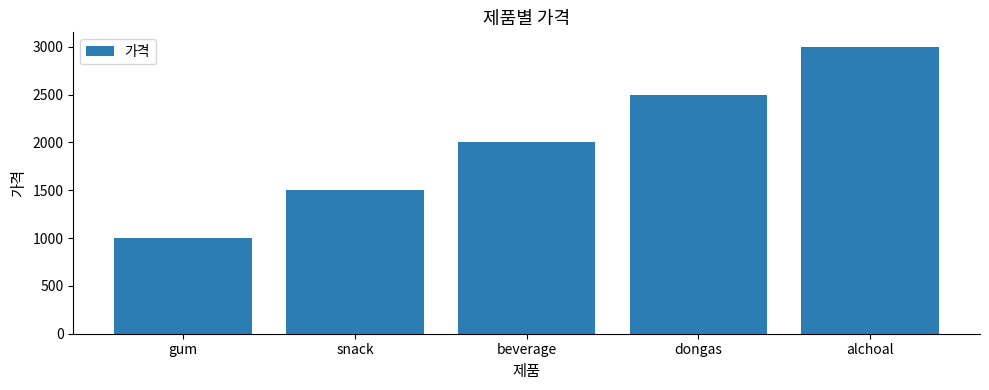

At which label is the value closest to 2000?

beverage